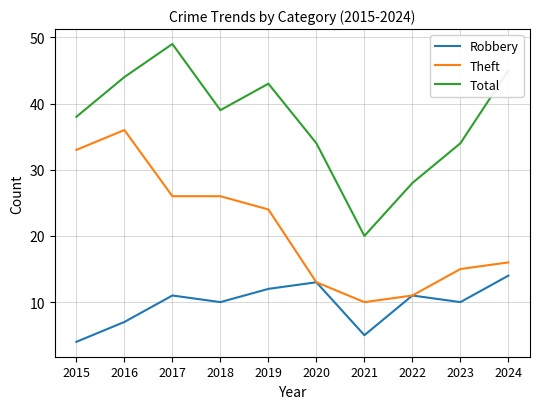

What is the minimum value shown in the chart?

4